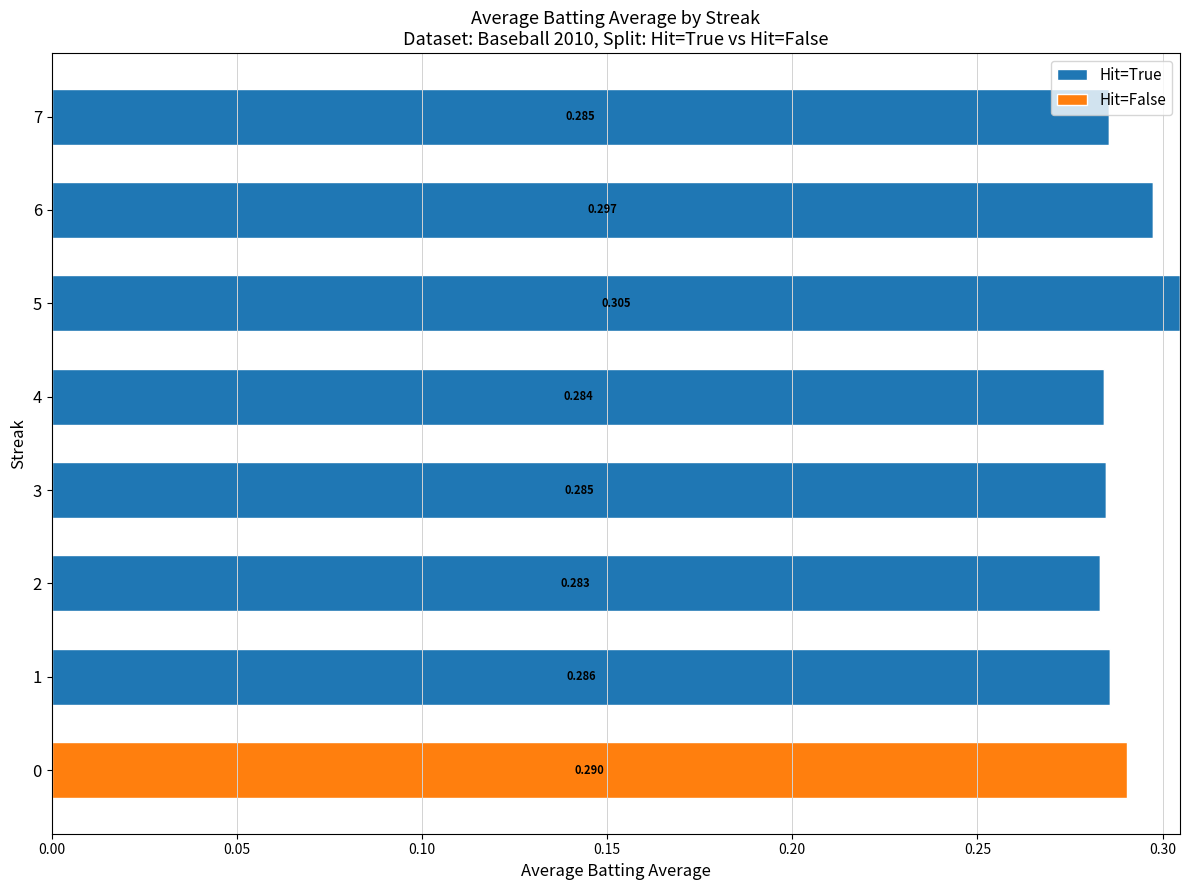

What are all the series names shown in the legend?

Hit=True, Hit=False